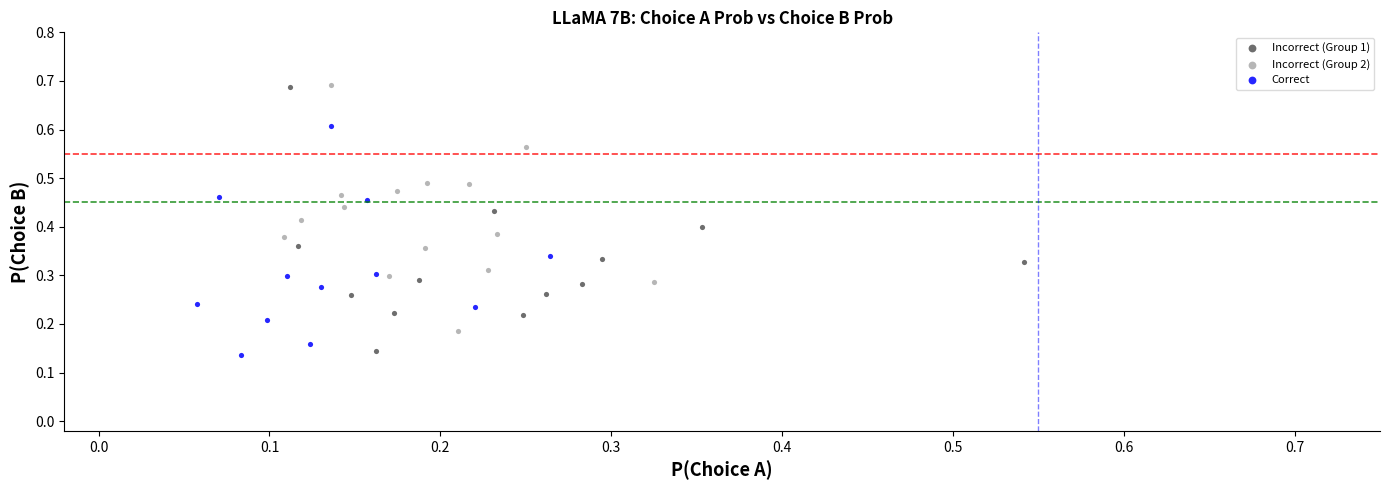

Which series has the widest spread of Y values?

Incorrect (Group 1)